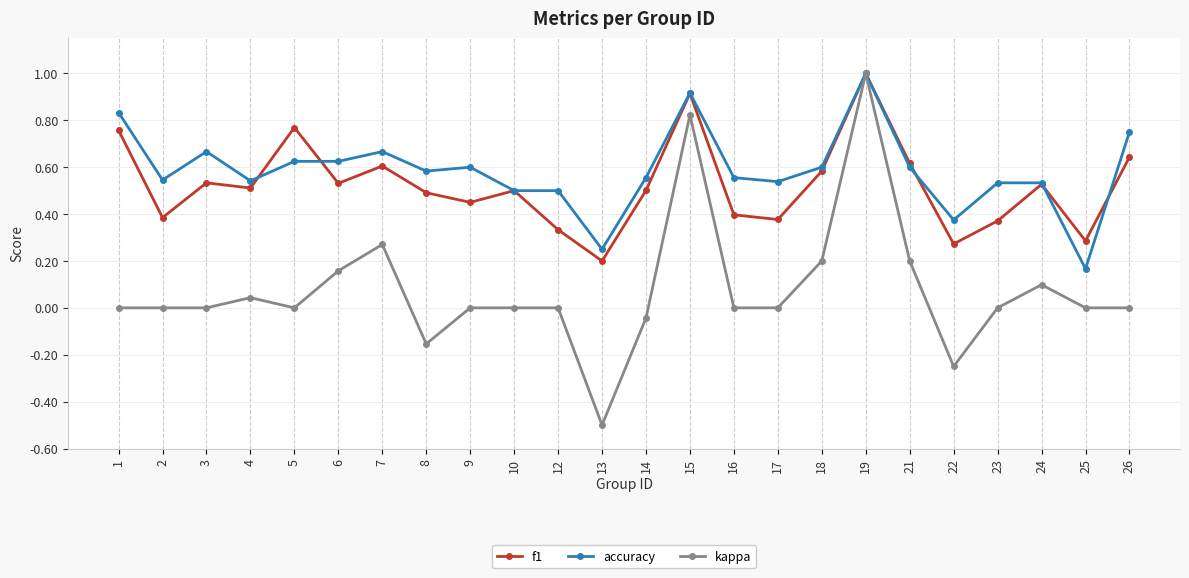

Where is the first local minimum for accuracy?

2